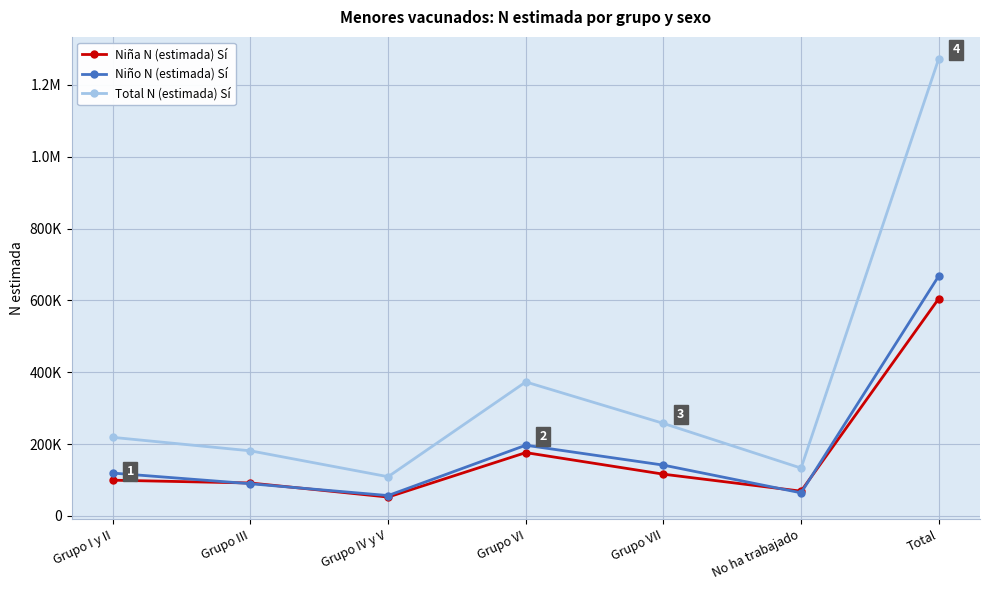

What are all the series names shown in the legend?

Niña N (estimada) Sí, Niño N (estimada) Sí, Total N (estimada) Sí